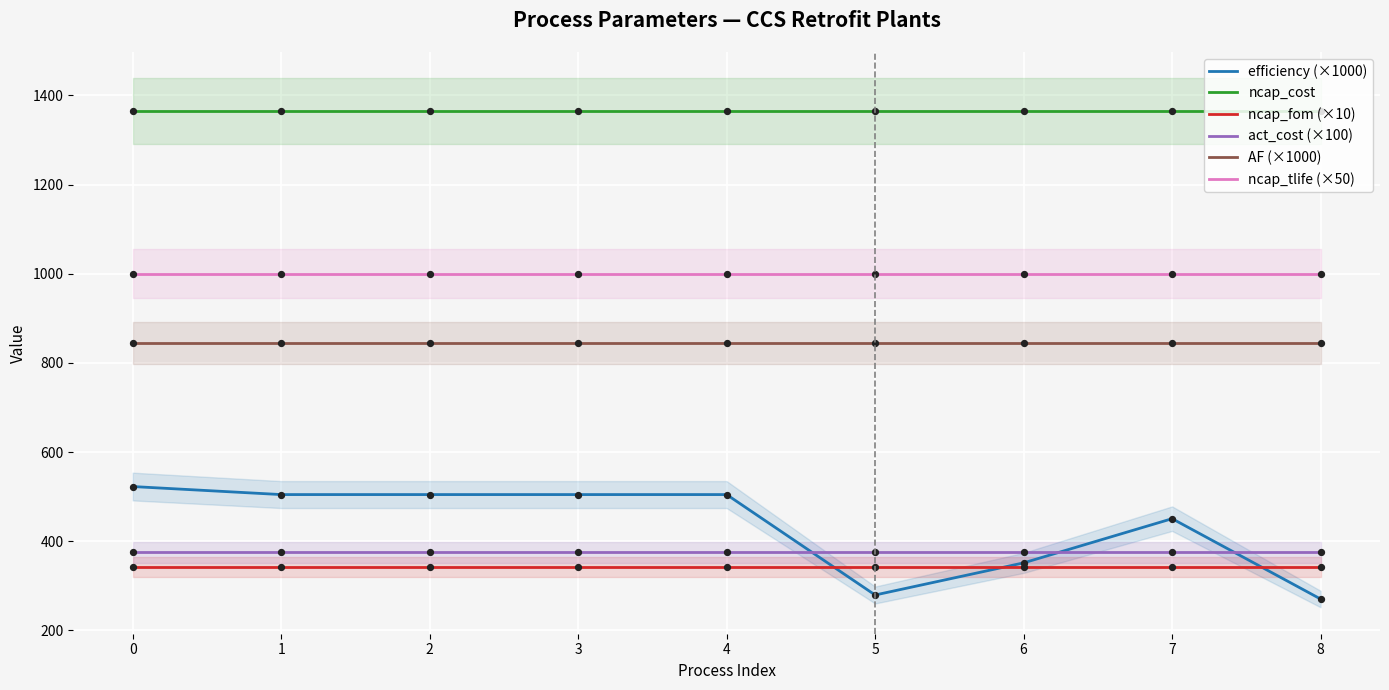

What are all the series names shown in the legend?

efficiency (×1000), ncap_cost, ncap_fom (×10), act_cost (×100), AF (×1000), ncap_tlife (×50)